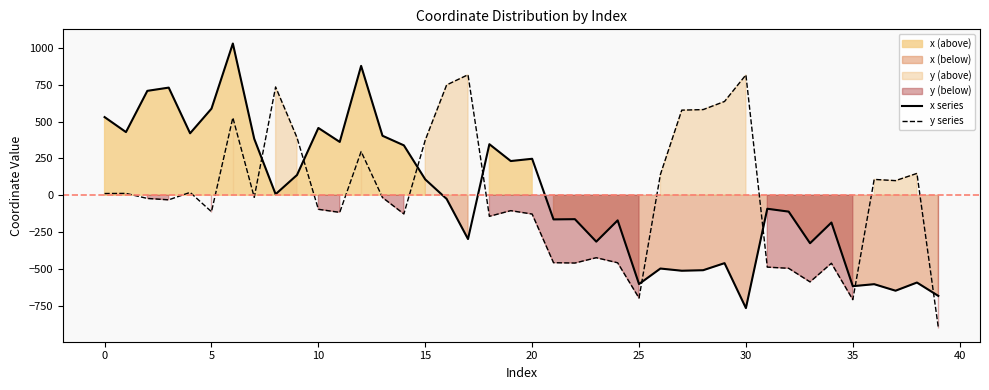

Which category has the highest value in the y series series?

17